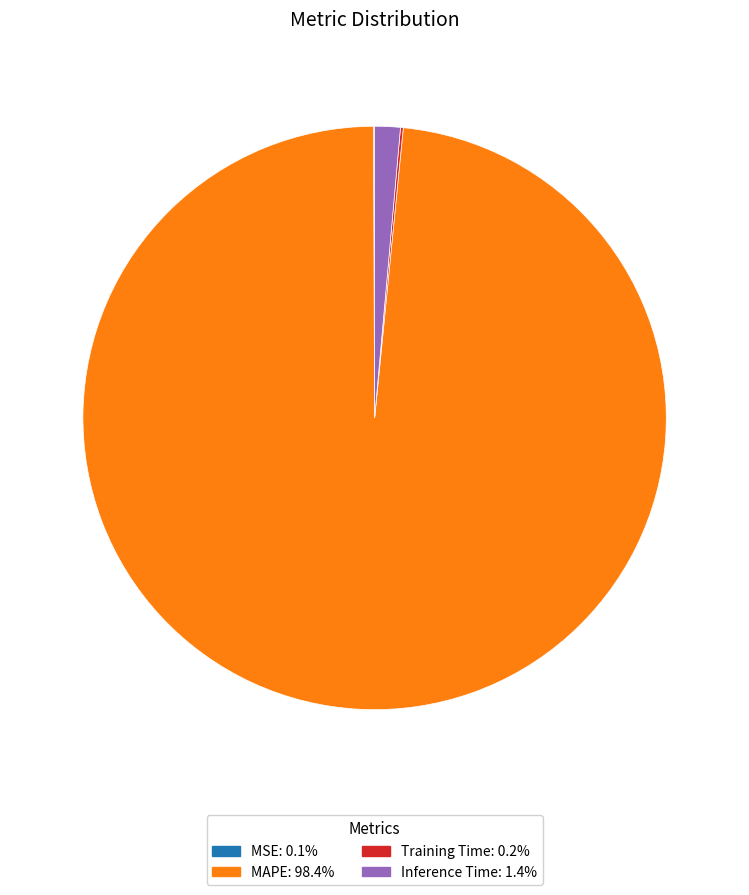

Is MAPE: 98.4% the majority of the pie?

Yes